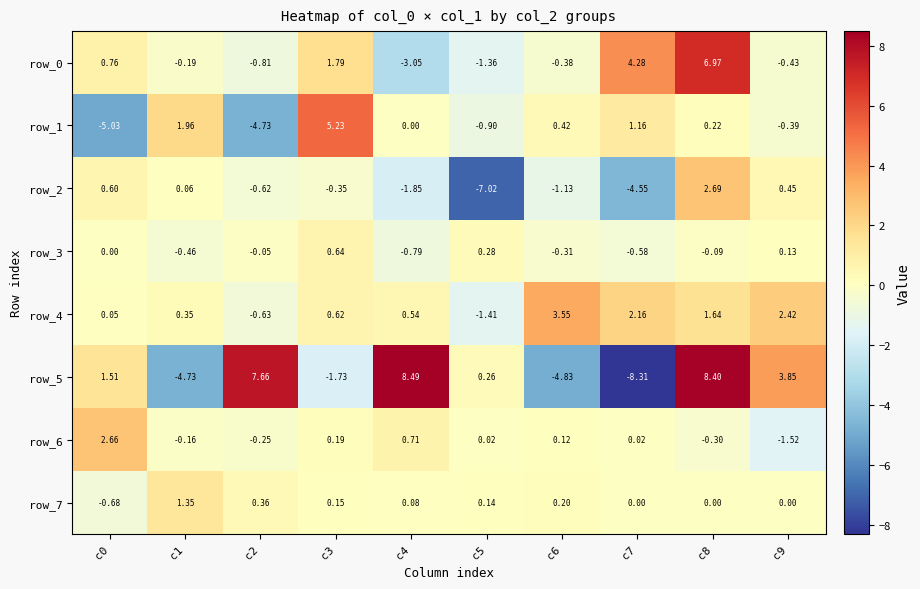

List the series in order of their peak value, highest first.

row_5, row_0, row_1, row_4, row_2, row_6, row_7, row_3